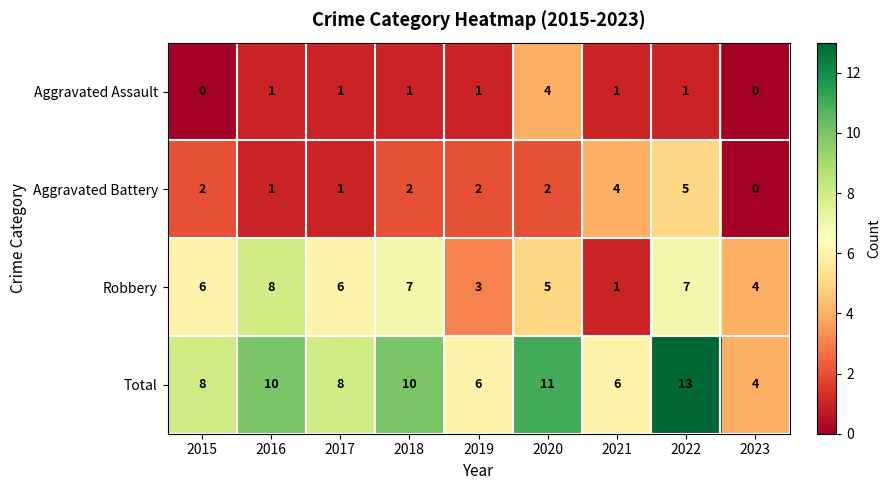

Rank the series by their maximum value, from lowest to highest.

Aggravated Assault, Aggravated Battery, Robbery, Total